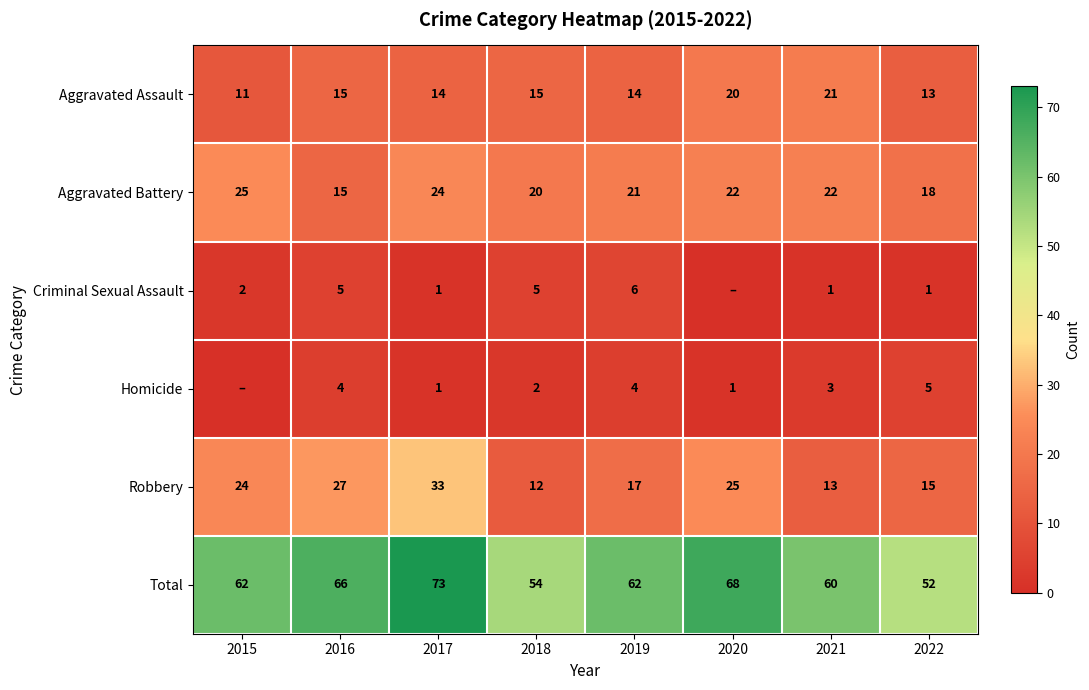

What is the sum of all Aggravated Assault values?

123